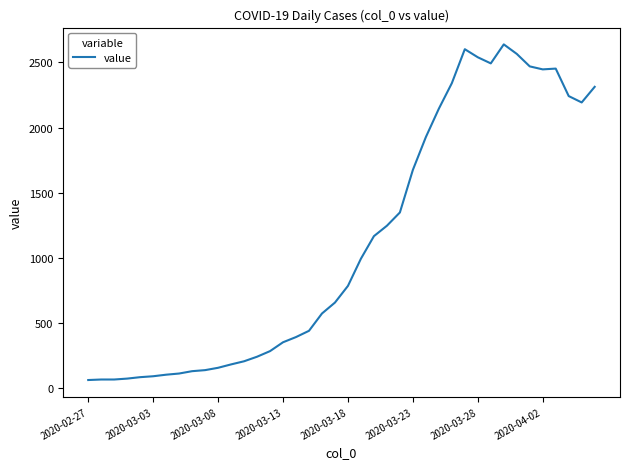

What is the minimum value shown in the chart?

61